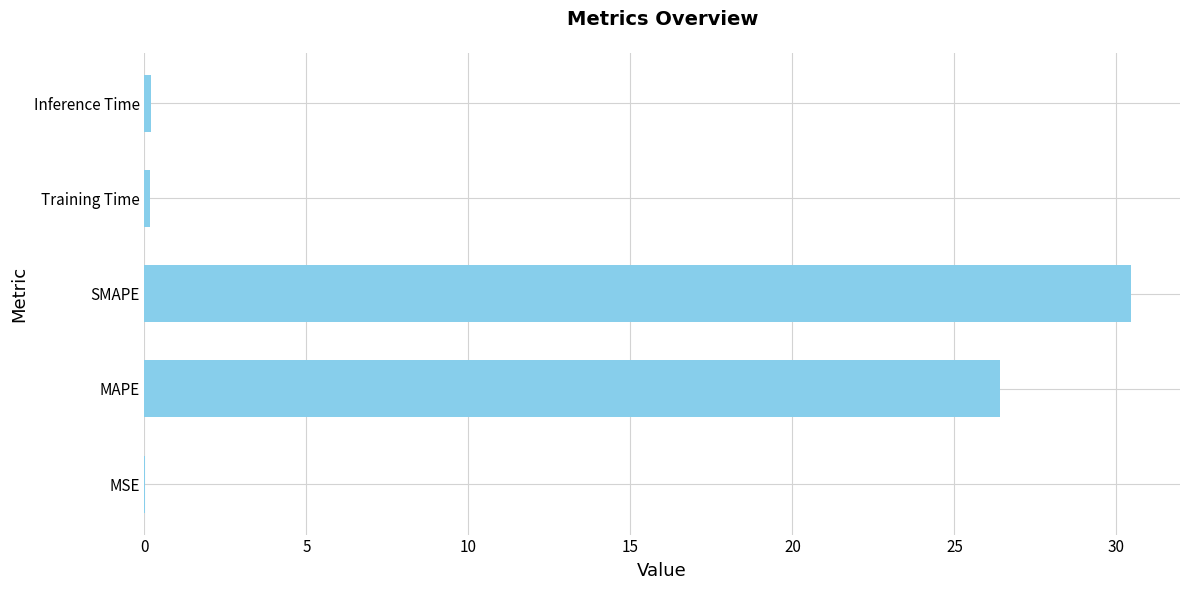

The chart shows a value of 0.0 at MSE. True or false?

True